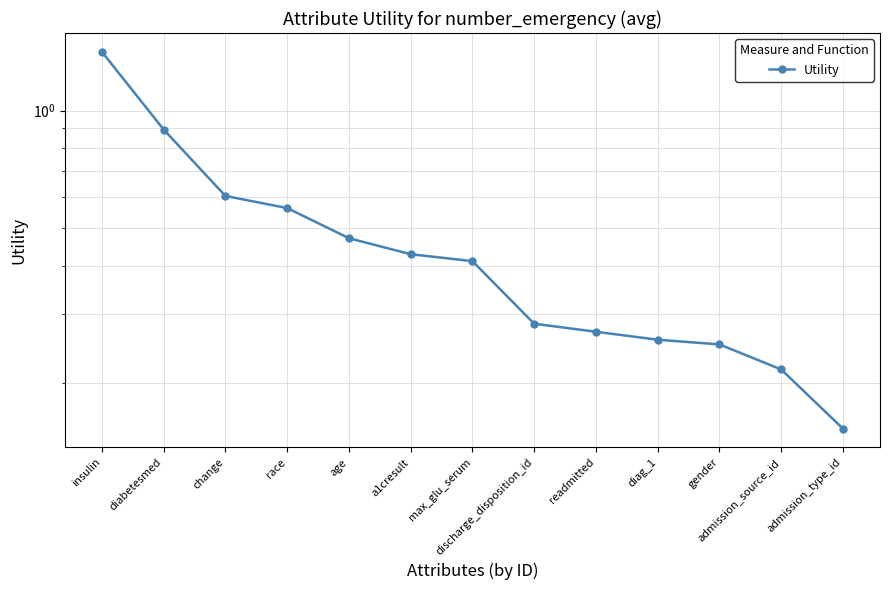

What is the difference between the values at diabetesmed and discharge_disposition_id?

0.6